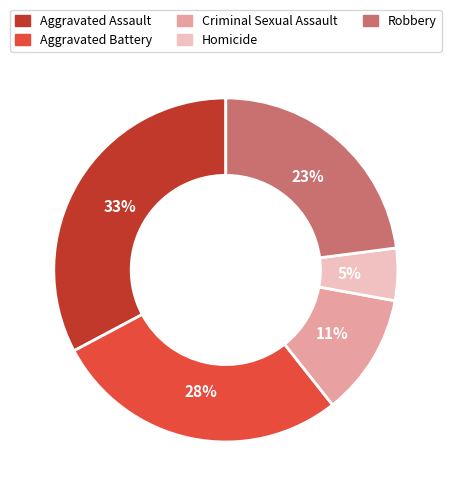

How many slices are in this pie chart?

5